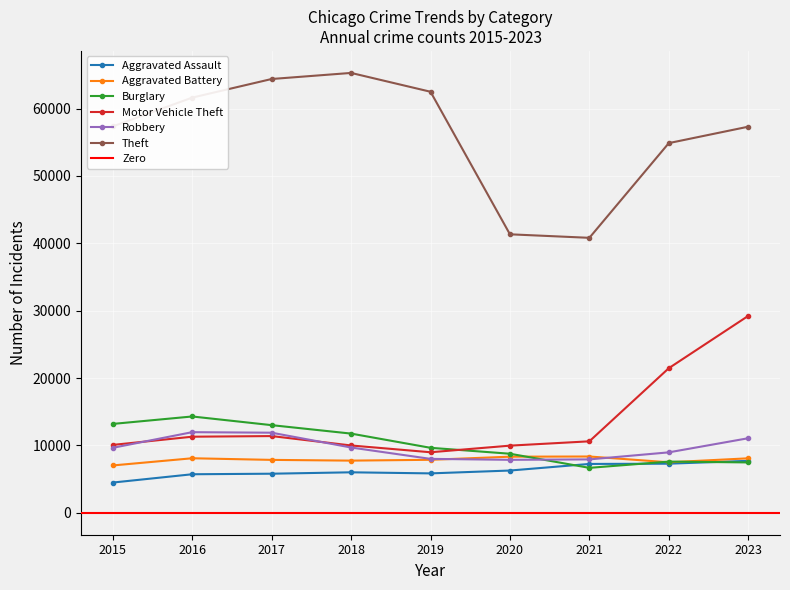

What is the sum of all Theft values?

505455